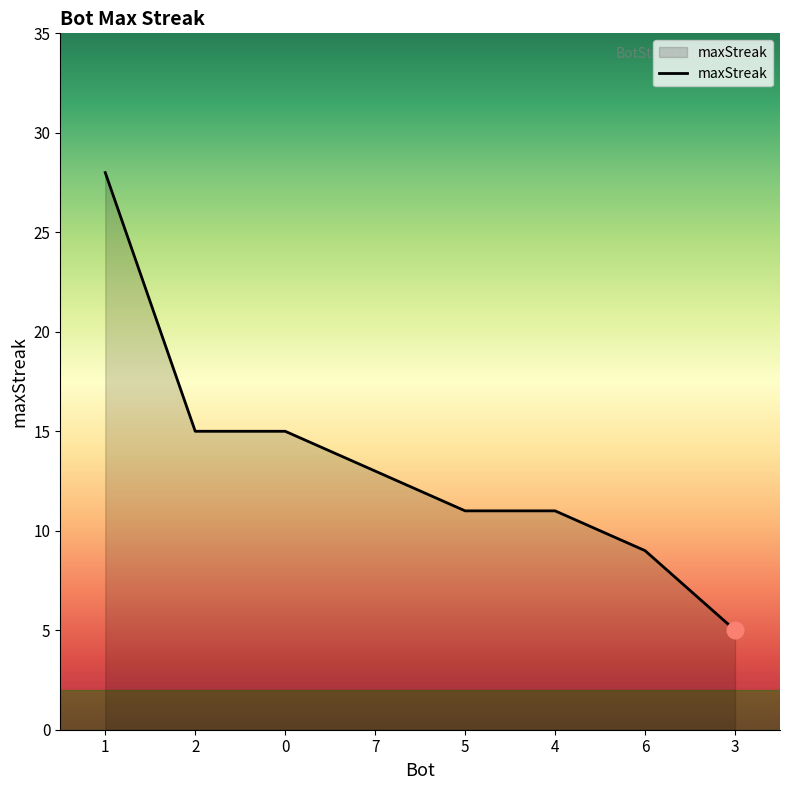

Is it true that the value at 1 is 28?

True